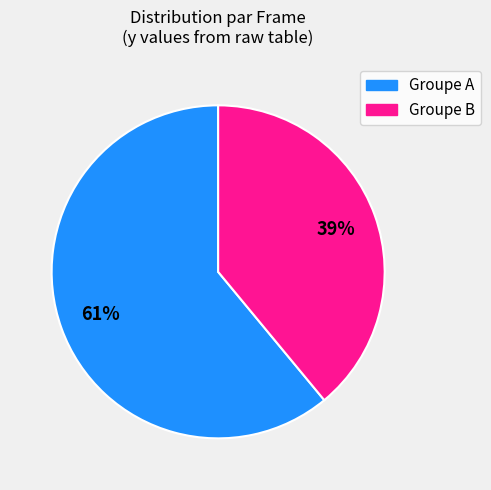

To the nearest percent, what is the average slice percentage?

50%